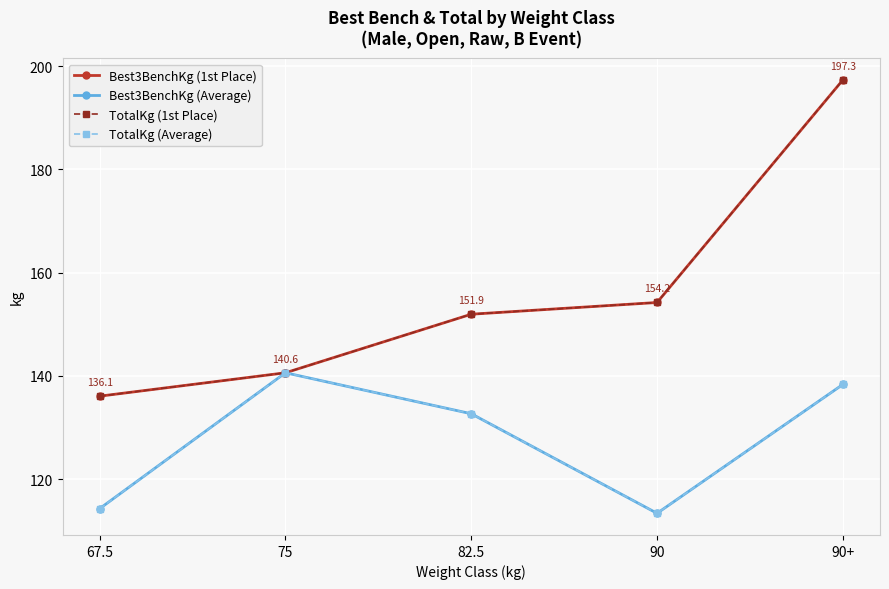

Is this an area chart (filled region under the line)?

No